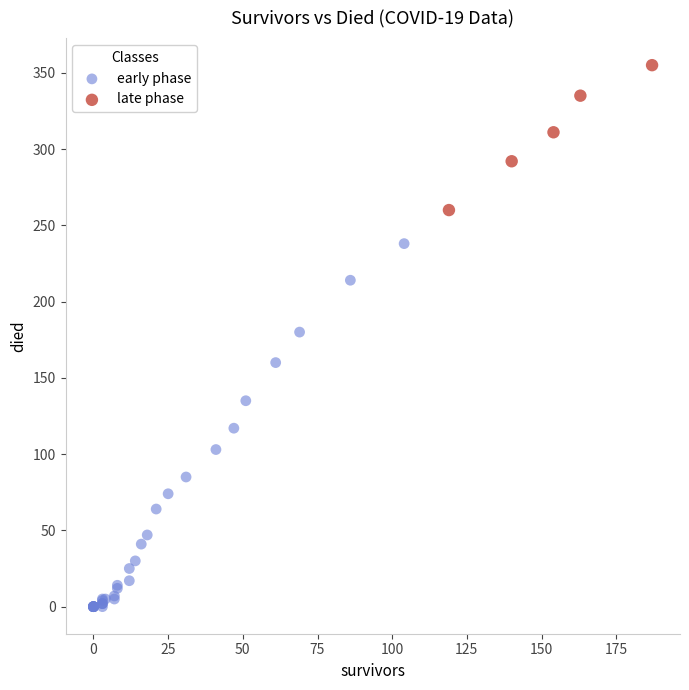

Which series contains the highest Y value?

late phase